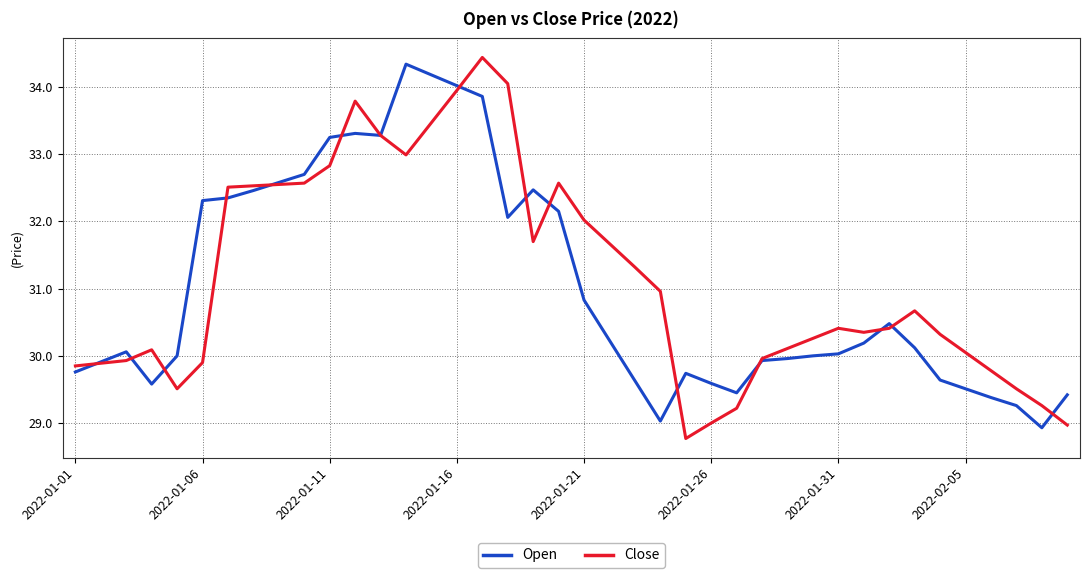

True or false: Close has more than 0 interior local peaks.

True